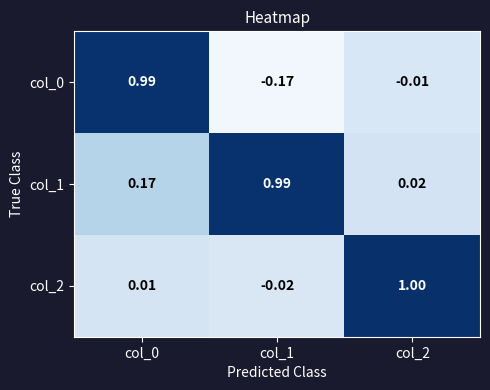

Is the value of col_2 at col_1 greater than the value of col_0 at col_1?

Yes